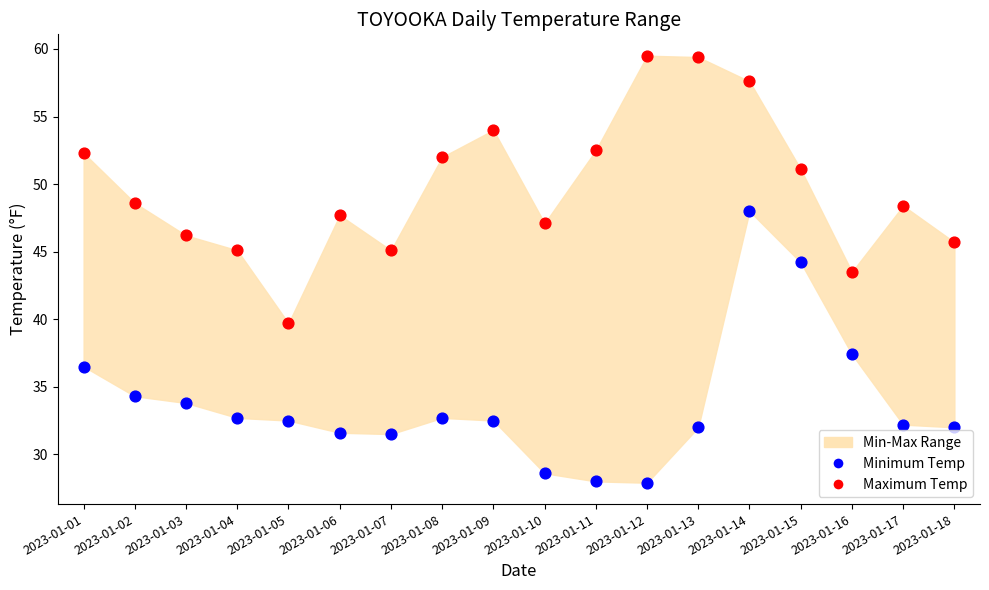

Which series reaches the minimum Y coordinate?

Minimum Temp